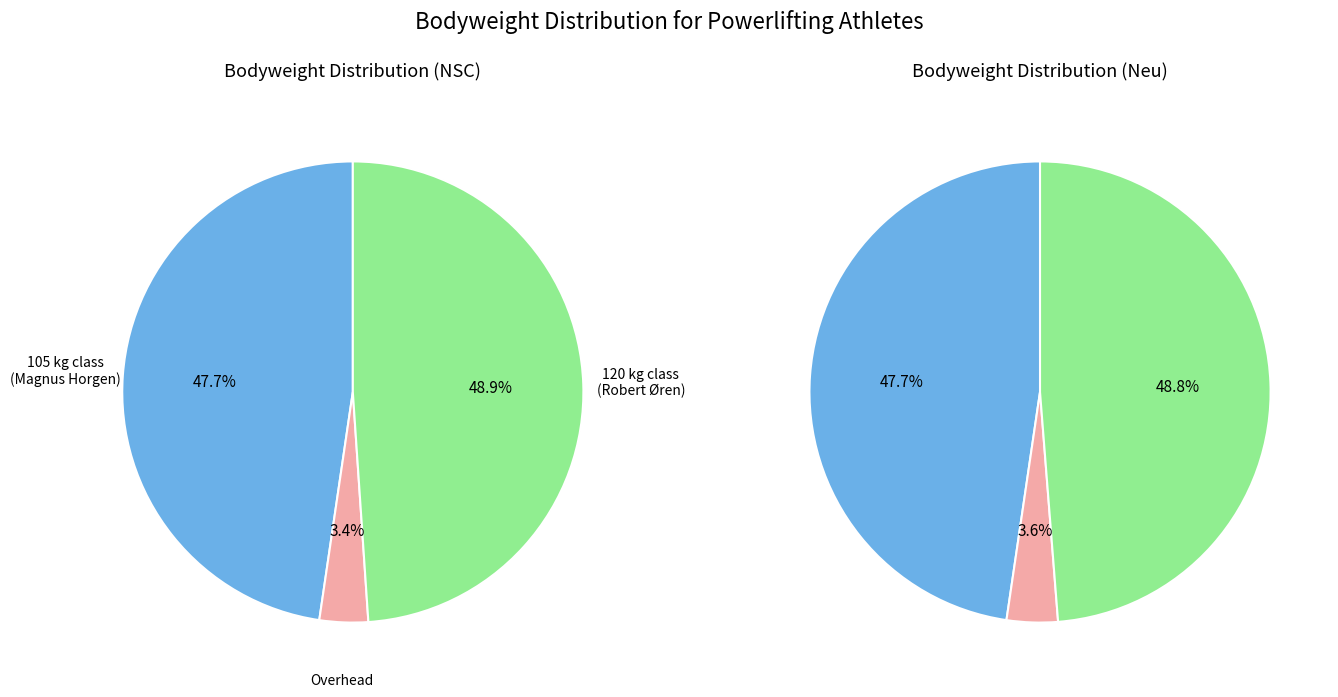

To the nearest percent, what portion does 105 represent?

48%